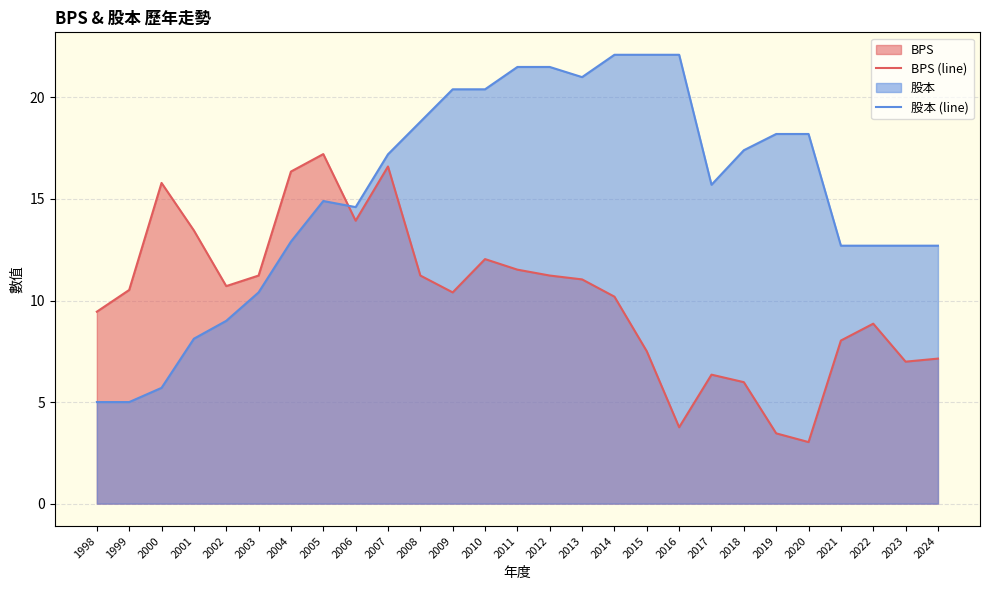

Where is the first local maximum for BPS (line)?

2000